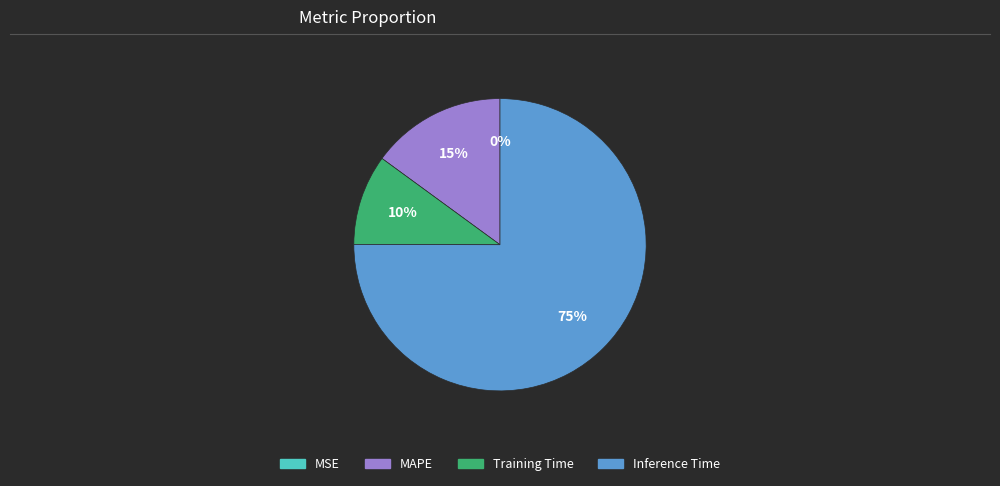

Do Training Time and MAPE together represent more than half of the pie?

No